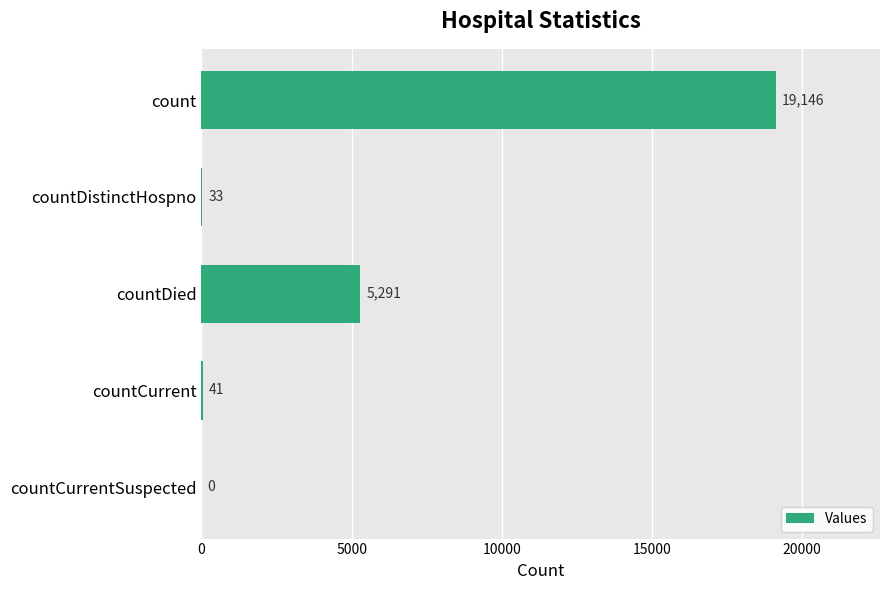

How many distinct data groups are displayed?

1